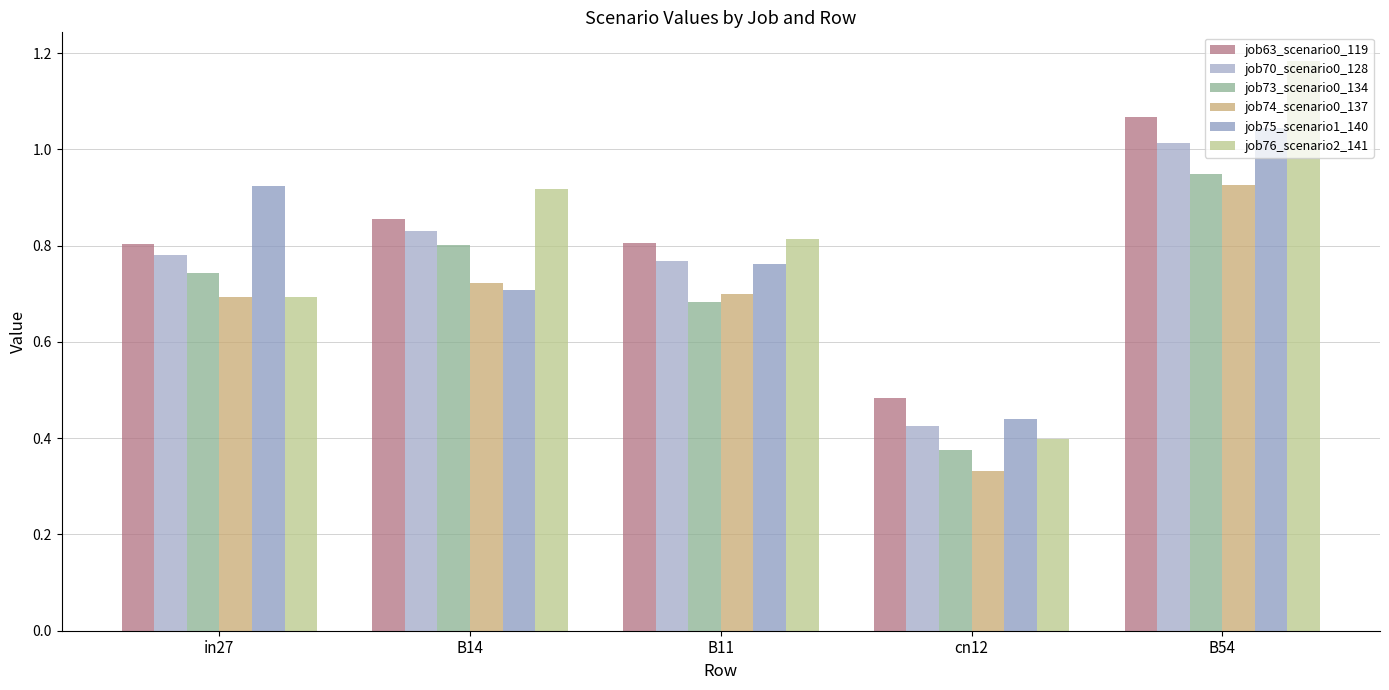

How many data points does each series have?

5